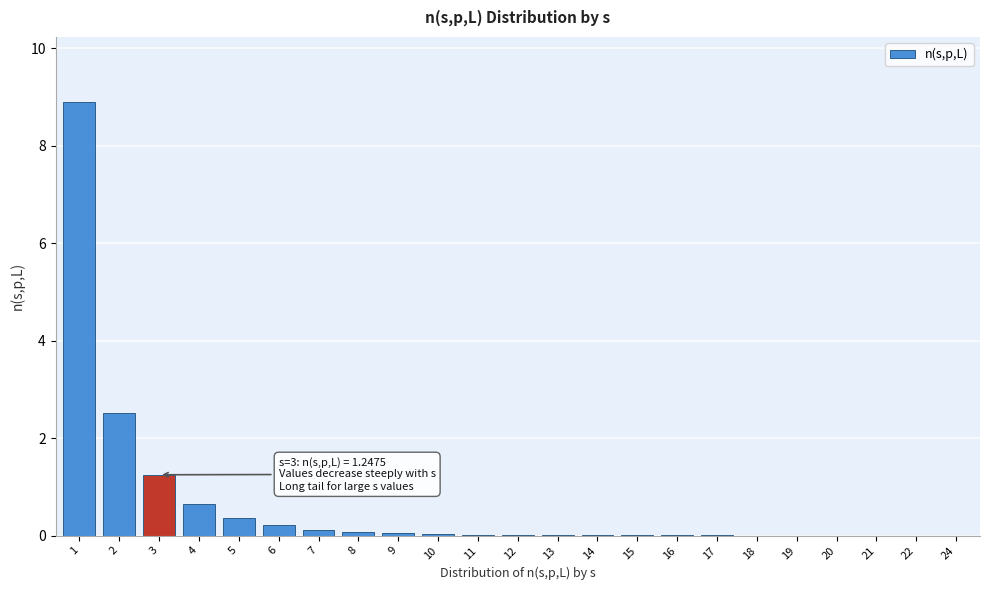

What is the approximate value at 3?

1.2